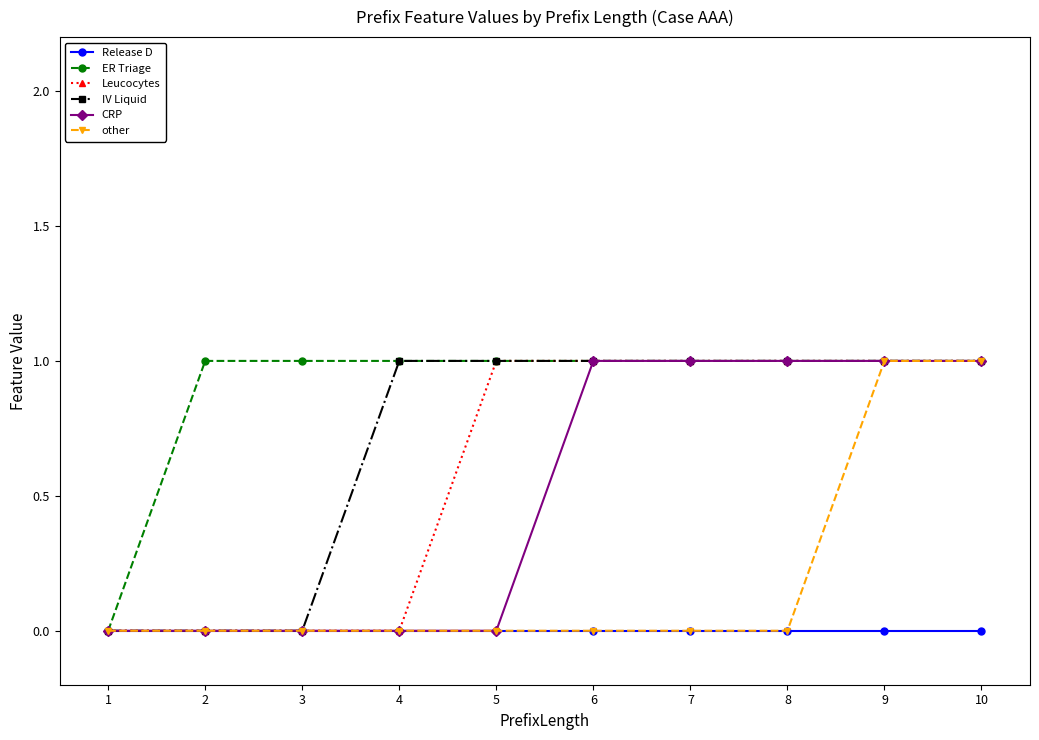

What is the value of the IV Liquid point at the 7th from the left?

1